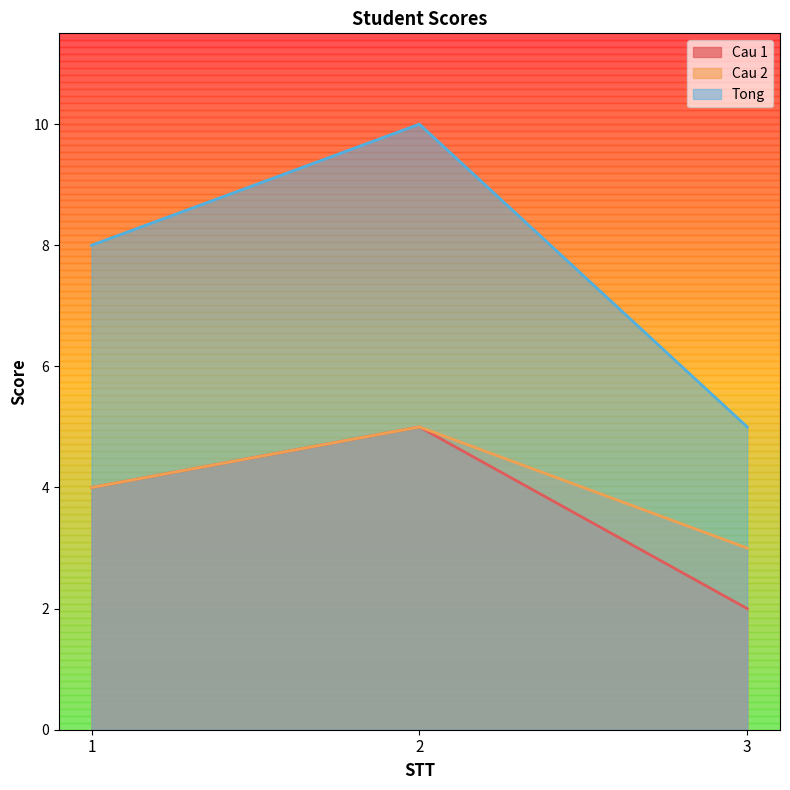

What is the difference between the maximum and minimum values in the Tong series?

5